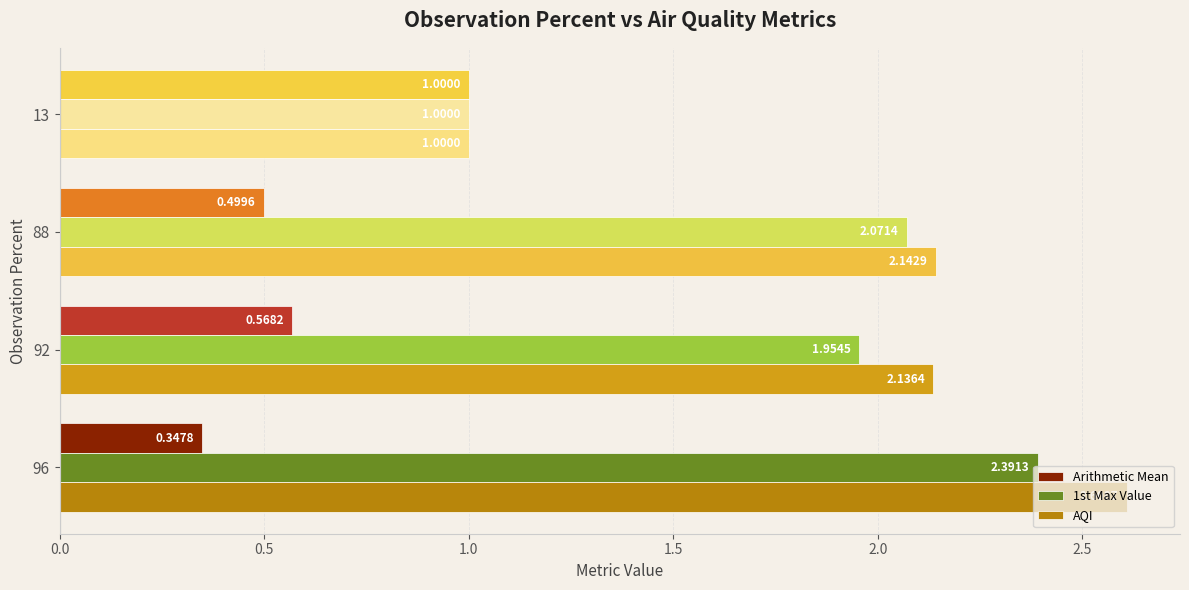

What is the difference between the maximum and minimum values in the 1st Max Value series?

1.4